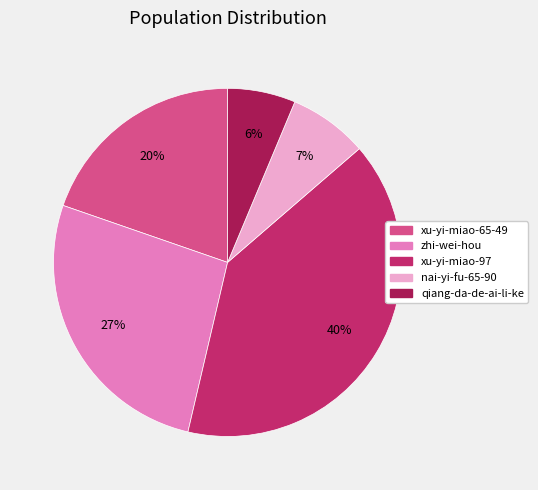

Does any single category account for the majority?

No